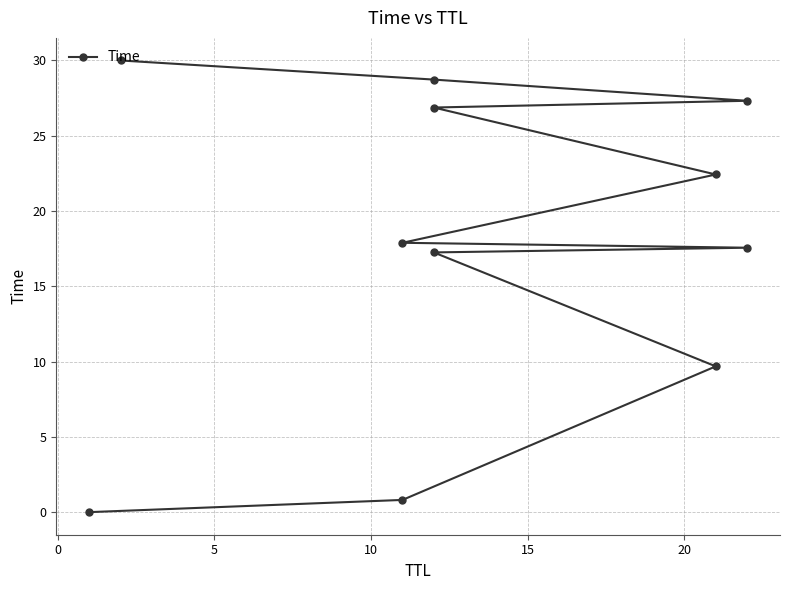

What is the maximum value shown in the chart?

30.0